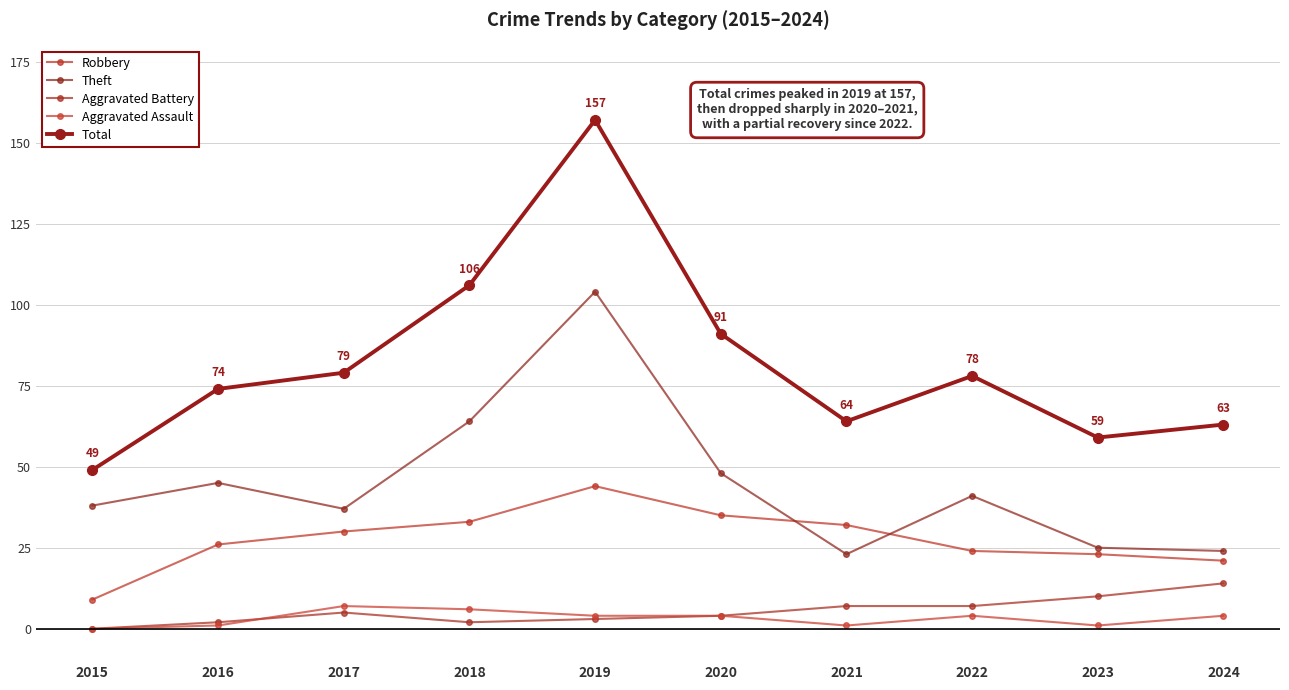

What is the difference between the maximum and minimum values in the Total series?

108